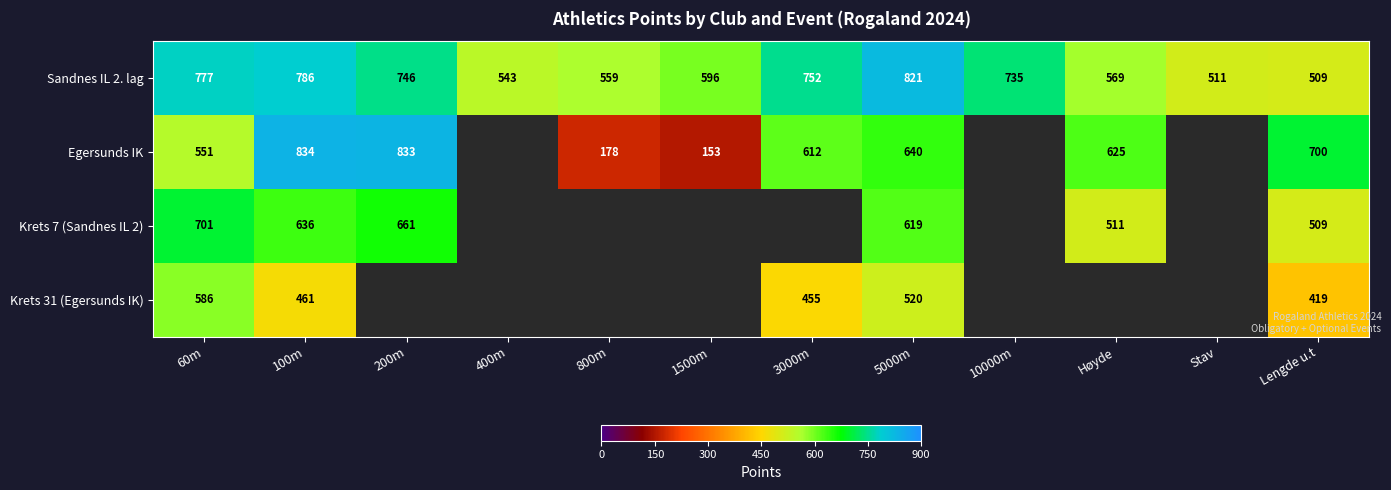

At which label does Sandnes IL 2. lag first exceed 735?

60m